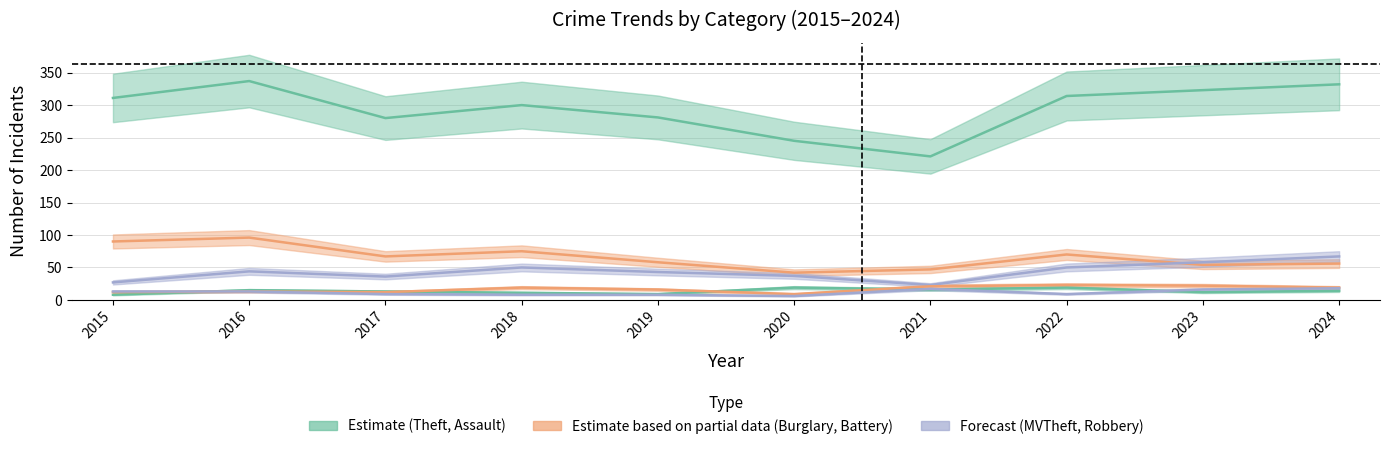

At which label does Robbery first exceed 14?

2016